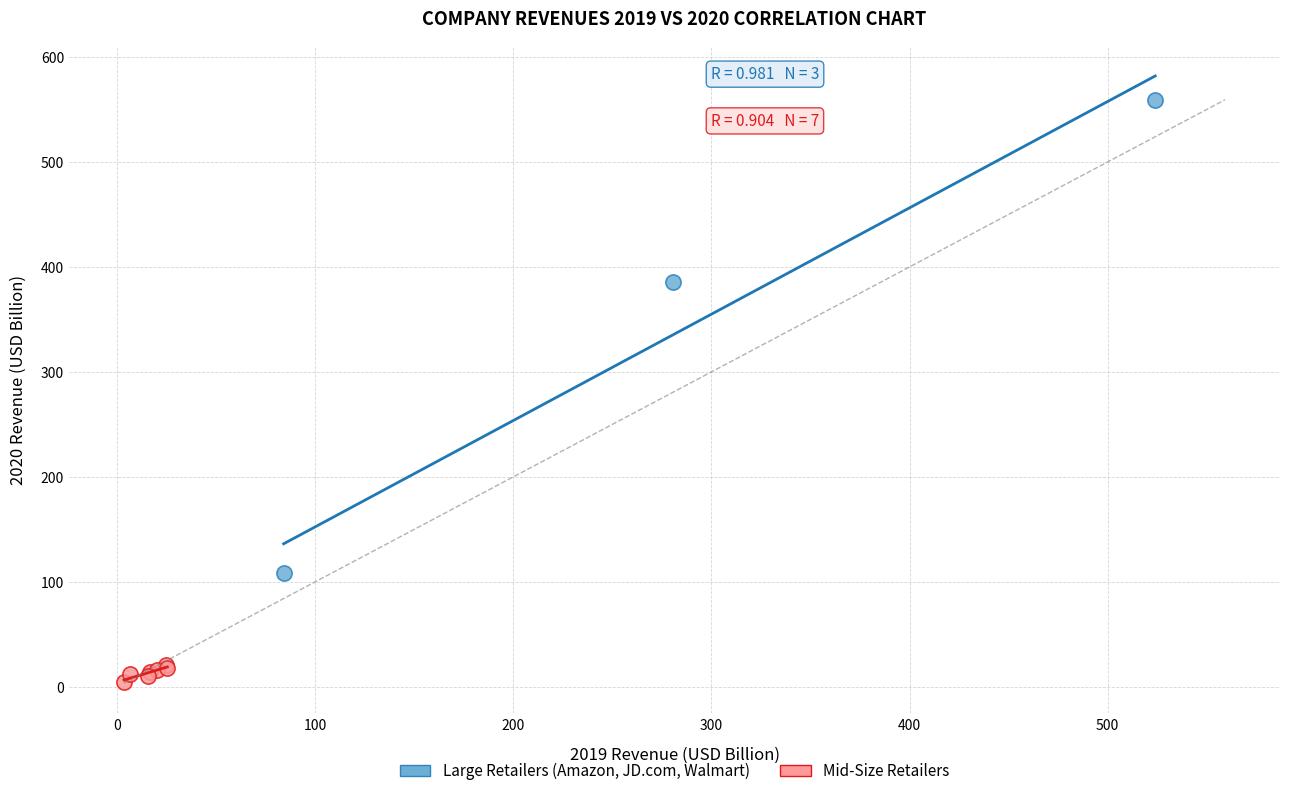

Which series reaches the minimum Y coordinate?

Mid-Size Retailers